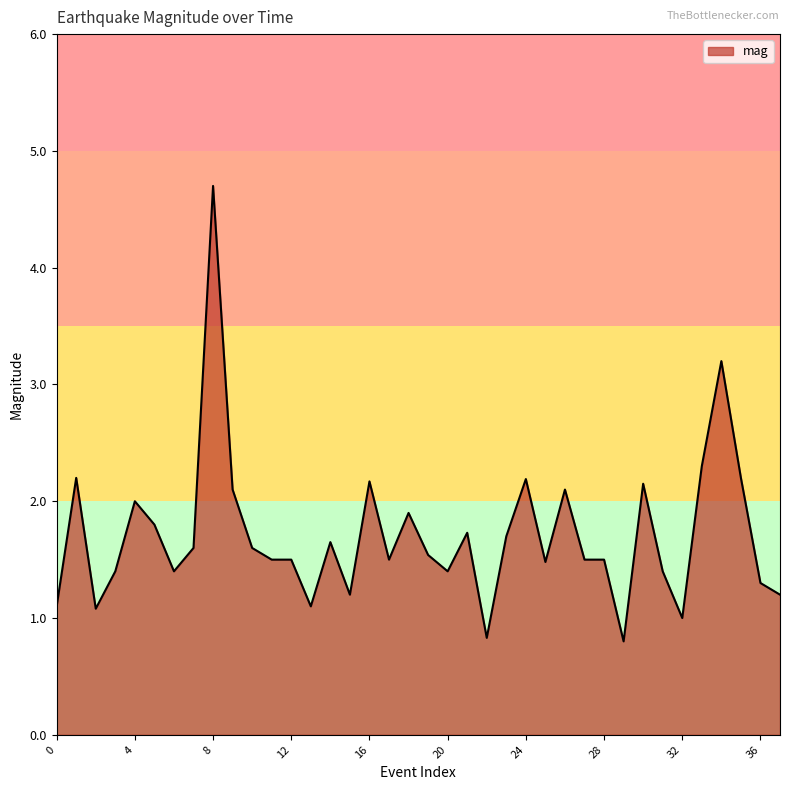

What is the maximum value shown in the chart?

4.7